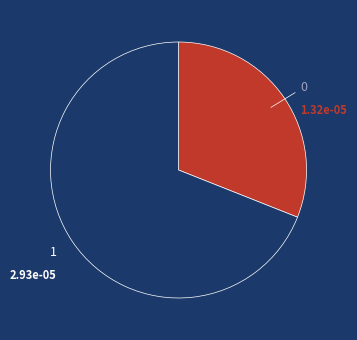

Is there any slice that represents more than half of the pie?

Yes